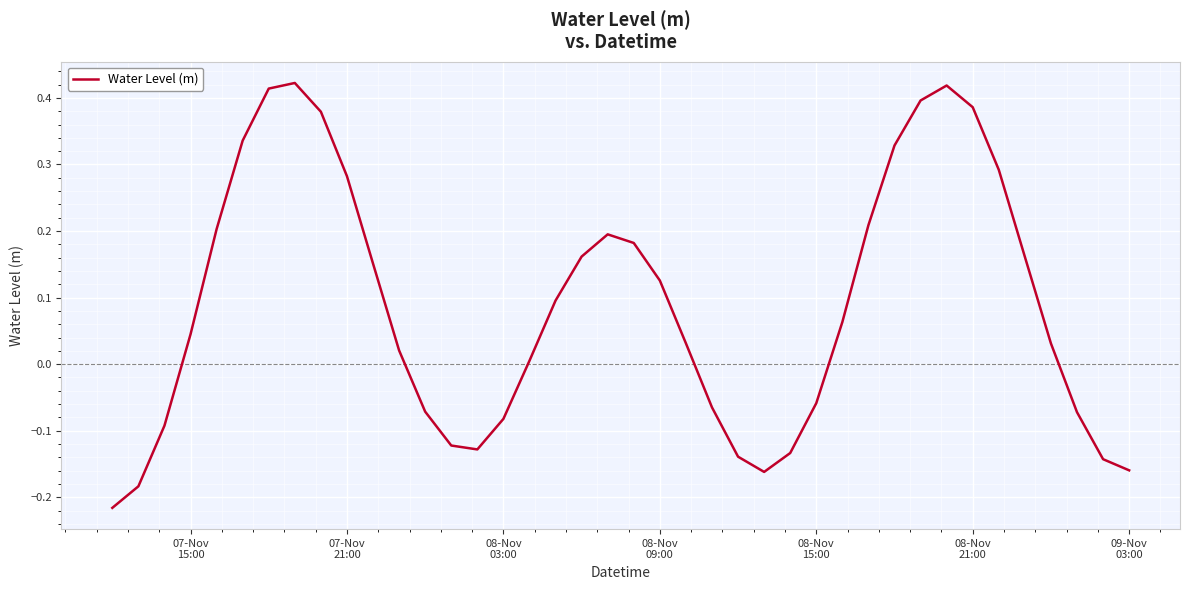

Count the number of data series in this chart.

1